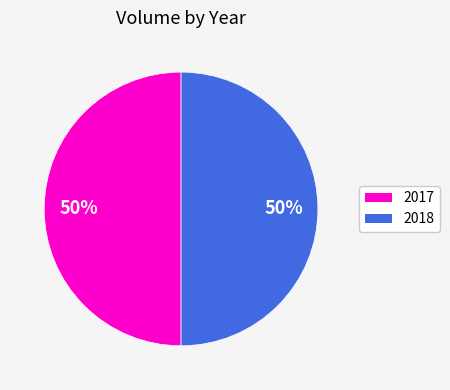

To the nearest percent, what is the combined percentage of 2017 and 2018?

100%